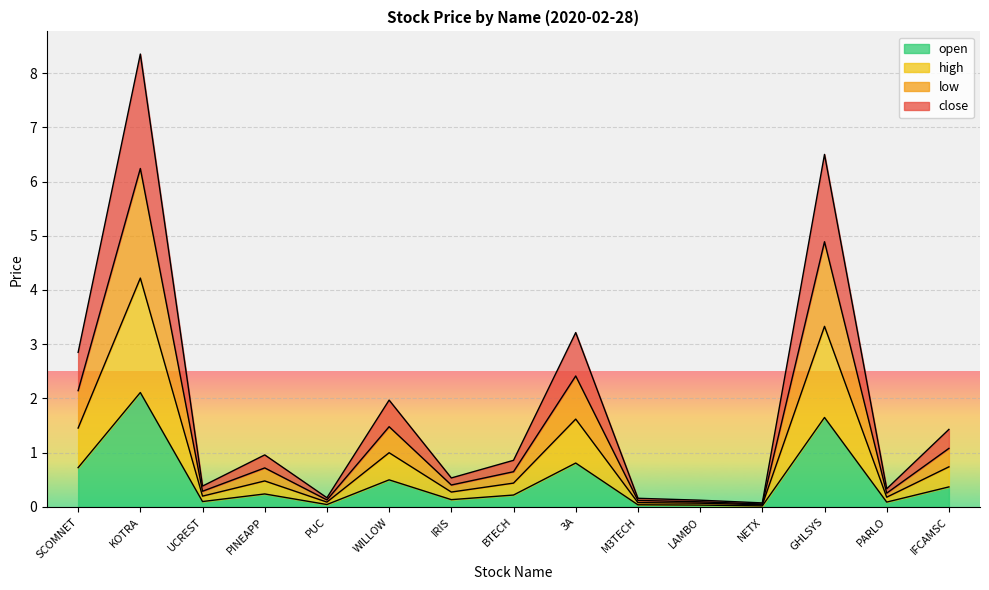

The high series shows 0.1 at PARLO. True or false?

False